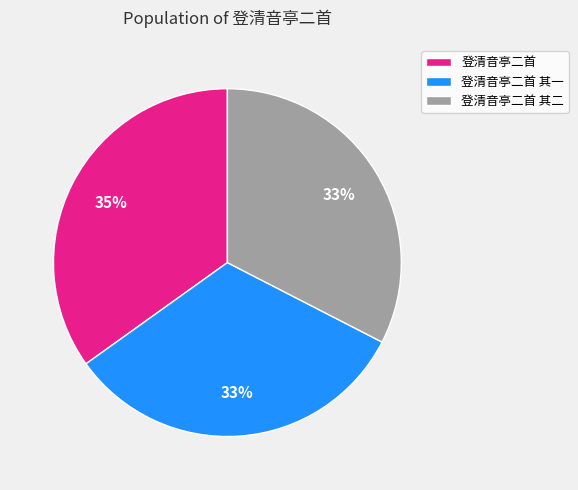

True or false: 登清音亭二首 其二 accounts for 33% of the total.

True